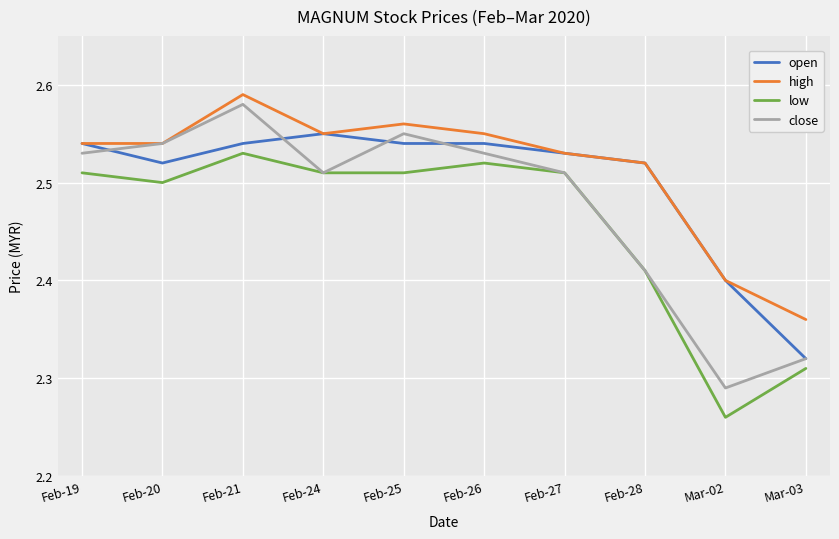

True or false: open has a value of 4.3 at Feb-19.

False